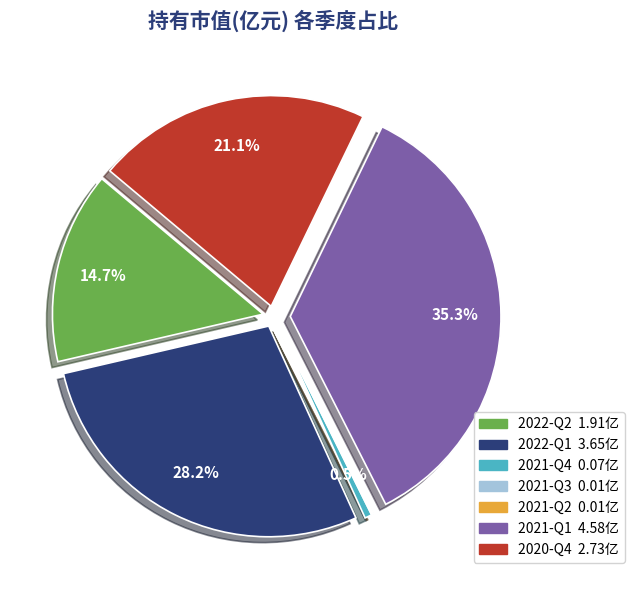

What percentage is the 2022-Q2 slice, to the nearest percent?

15%